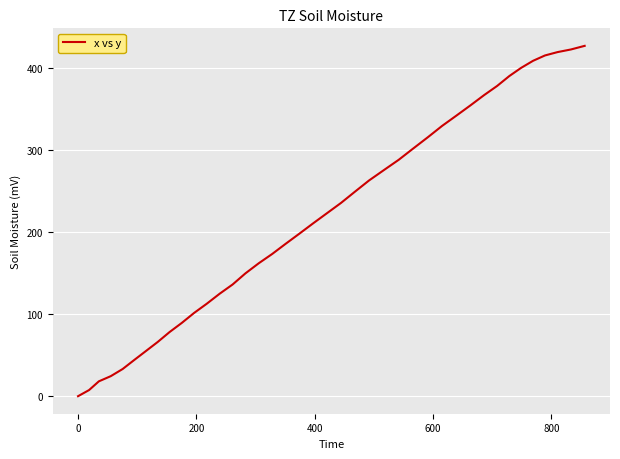

Does the chart have visible grid lines?

Yes